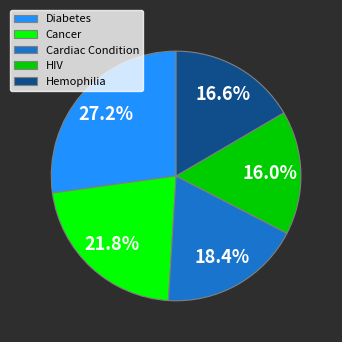

Is the sum of Diabetes and Hemophilia greater than half?

No